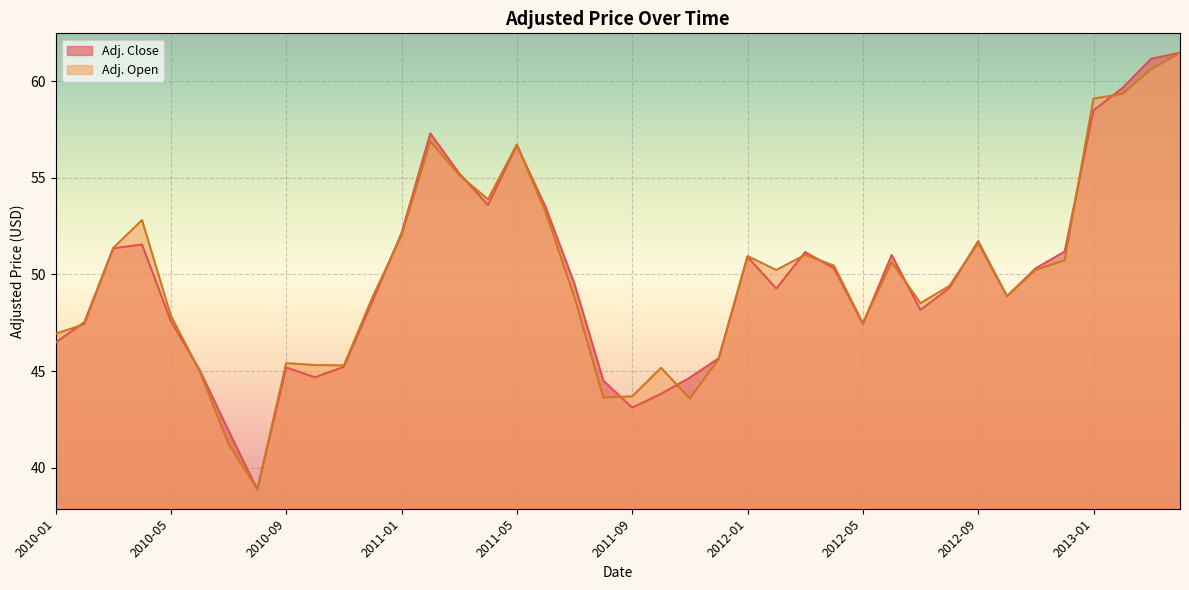

Which series ends up on top after the final intersection of Adj. Open and Adj. Close?

Adj. Close